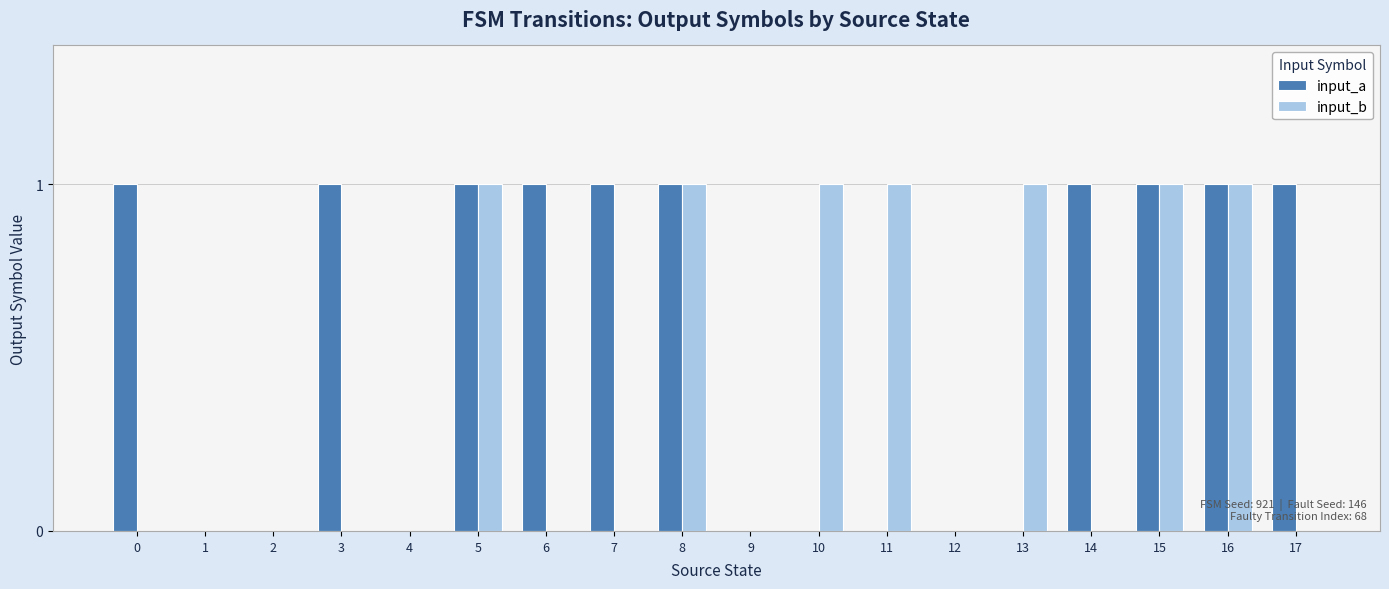

What is the sum of all input_b values?

7